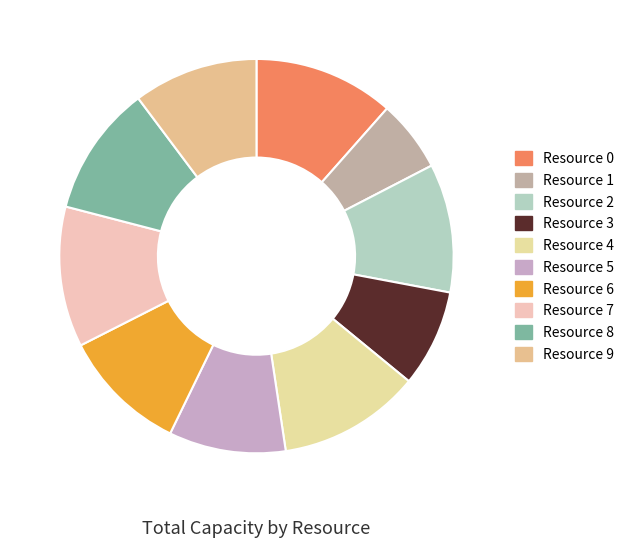

Is it true that Resource 6 is 10% of the pie?

True